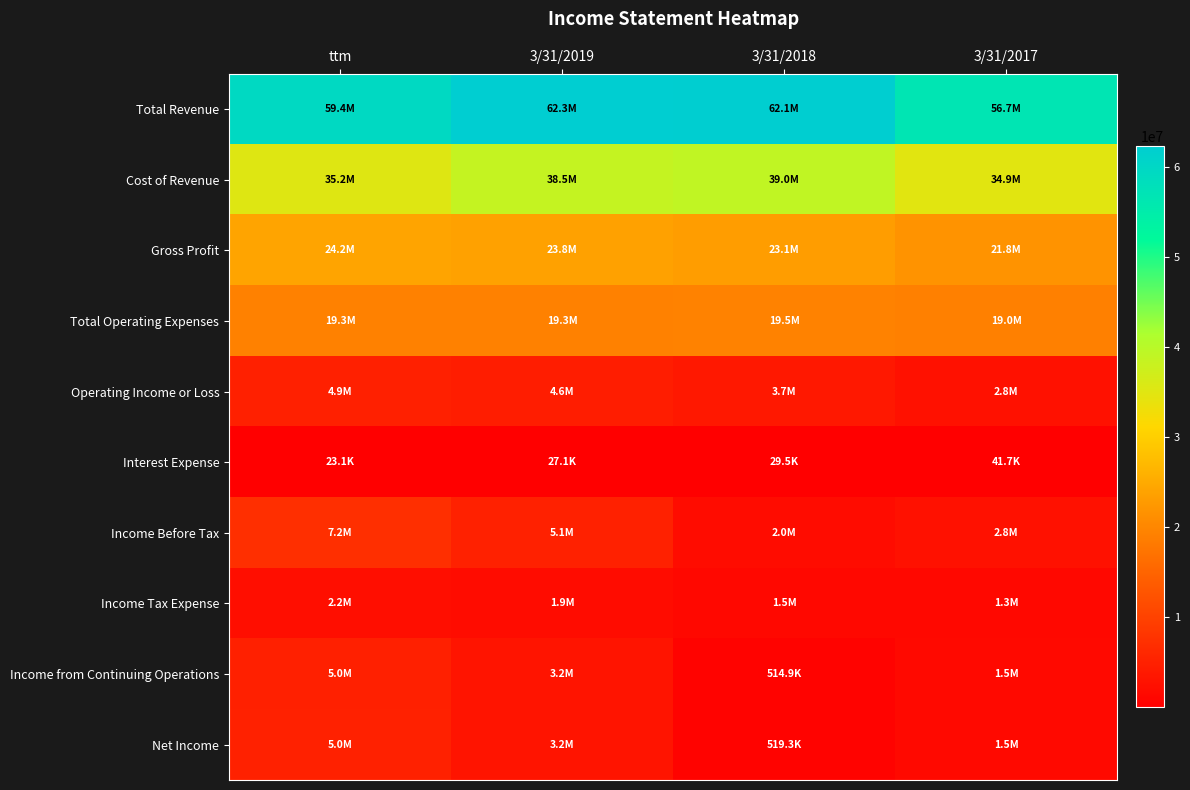

Reading left to right, what are all the values shown in this chart?

Total Revenue: ttm=59449125	3/31/2019=62294125	3/31/2018=62110227	3/31/2017=56728812
Cost of Revenue: ttm=35233573	3/31/2019=38461573	3/31/2018=38967882	3/31/2017=34908255
Gross Profit: ttm=24214551	3/31/2019=23832551	3/31/2018=23142344	3/31/2017=21820557
Total Operating Expenses: ttm=19265331	3/31/2019=19267331	3/31/2018=19467738	3/31/2017=19024767
Operating Income or Loss: ttm=4949220	3/31/2019=4565220	3/31/2018=3674606	3/31/2017=2795790
Interest Expense: ttm=23081	3/31/2019=27081	3/31/2018=29520	3/31/2017=41723
Income Before Tax: ttm=7228711	3/31/2019=5065711	3/31/2018=1990388	3/31/2017=2785779
Income Tax Expense: ttm=2235982	3/31/2019=1911982	3/31/2018=1475496	3/31/2017=1279104
Income from Continuing Operations: ttm=4992729	3/31/2019=3153729	3/31/2018=514892	3/31/2017=1506675
Net Income: ttm=5019351	3/31/2019=3159351	3/31/2018=519303	3/31/2017=1506675